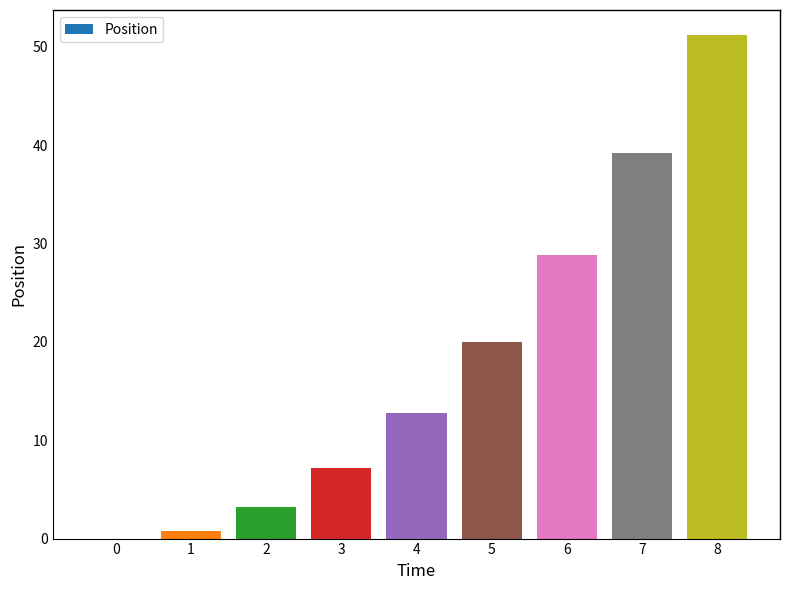

At which label does the data first exceed 12?

4